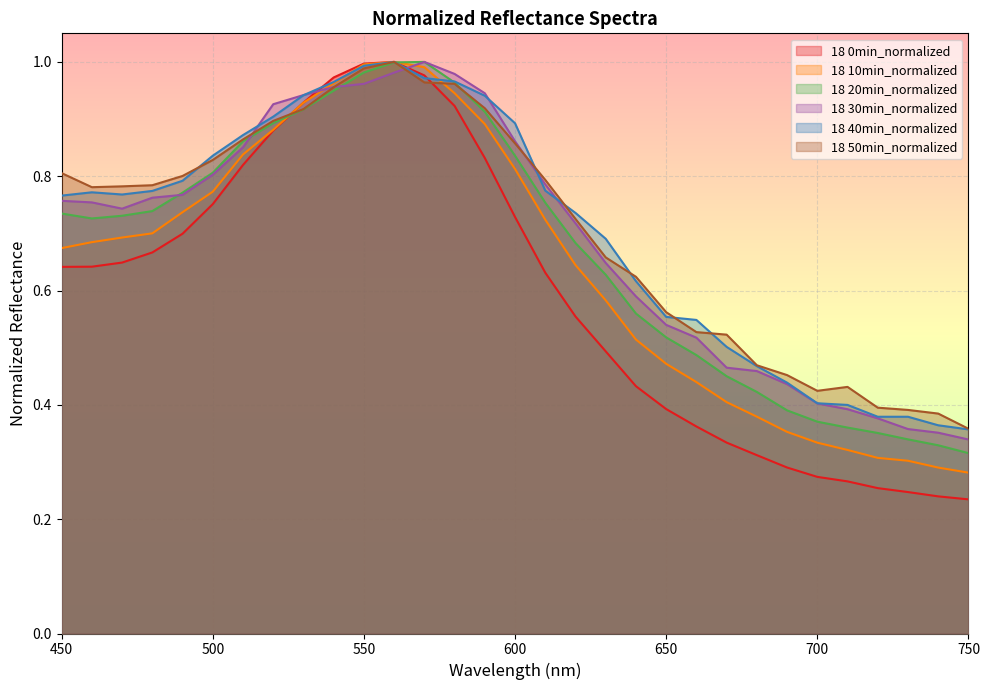

What is the average value of the 18 20min_normalized series?

0.7